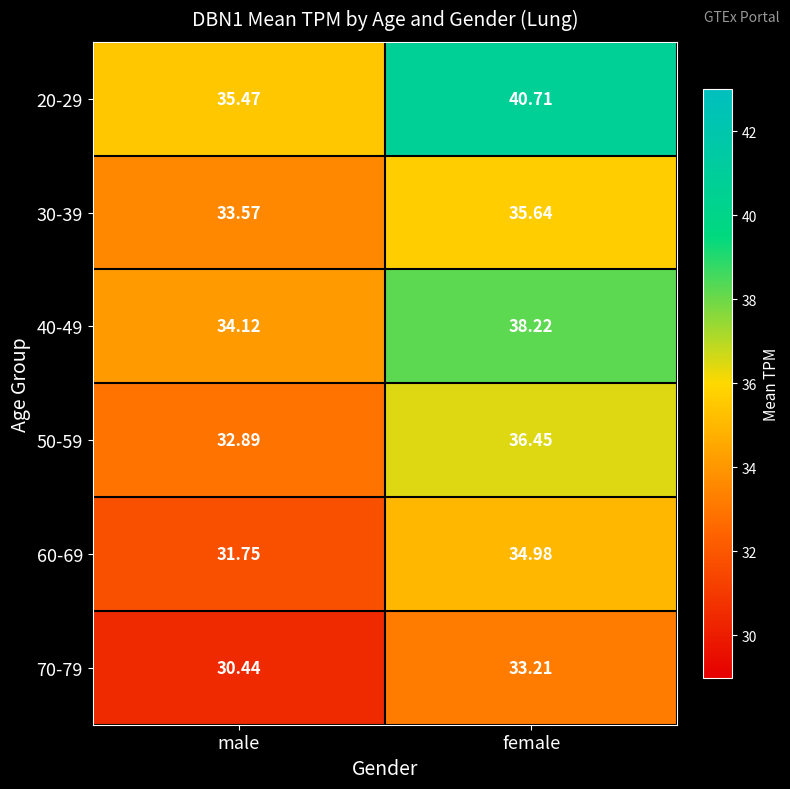

At which label does 30-39 first exceed 35?

female